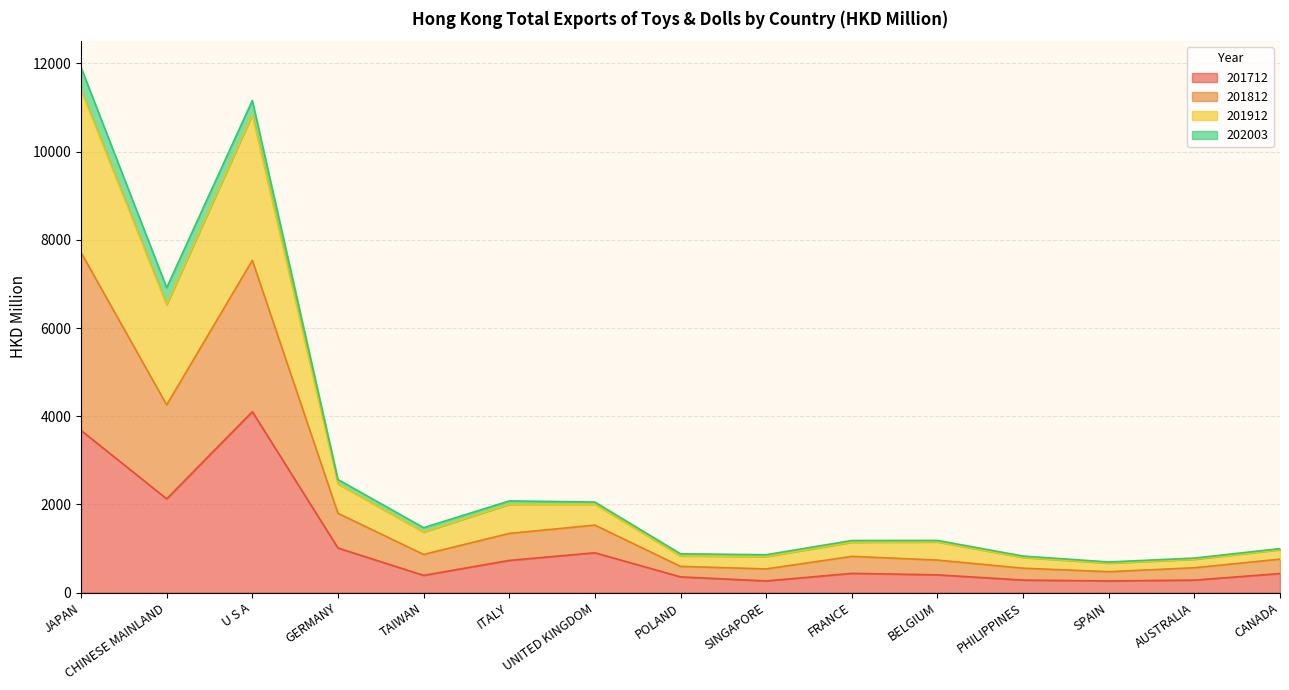

Is it true that 201712 equals 1342.4 at CHINESE MAINLAND?

False